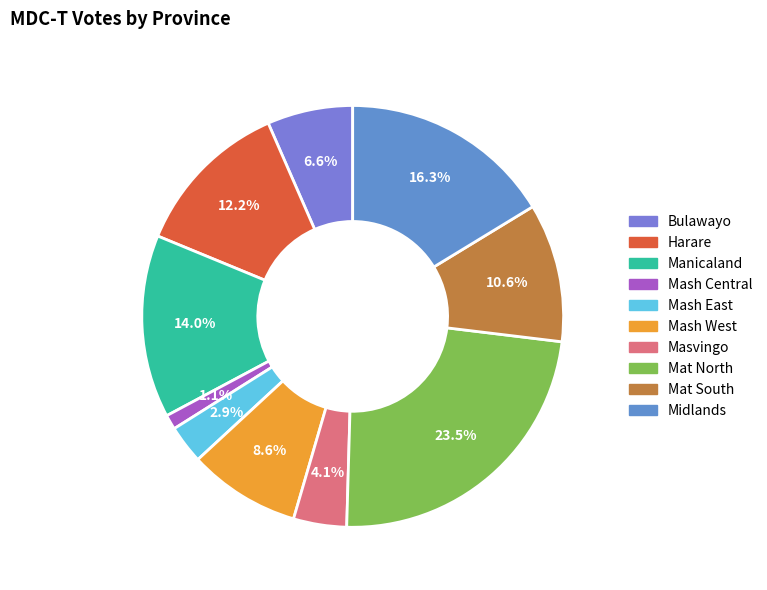

Does Mash West account for over 50% of the chart?

No